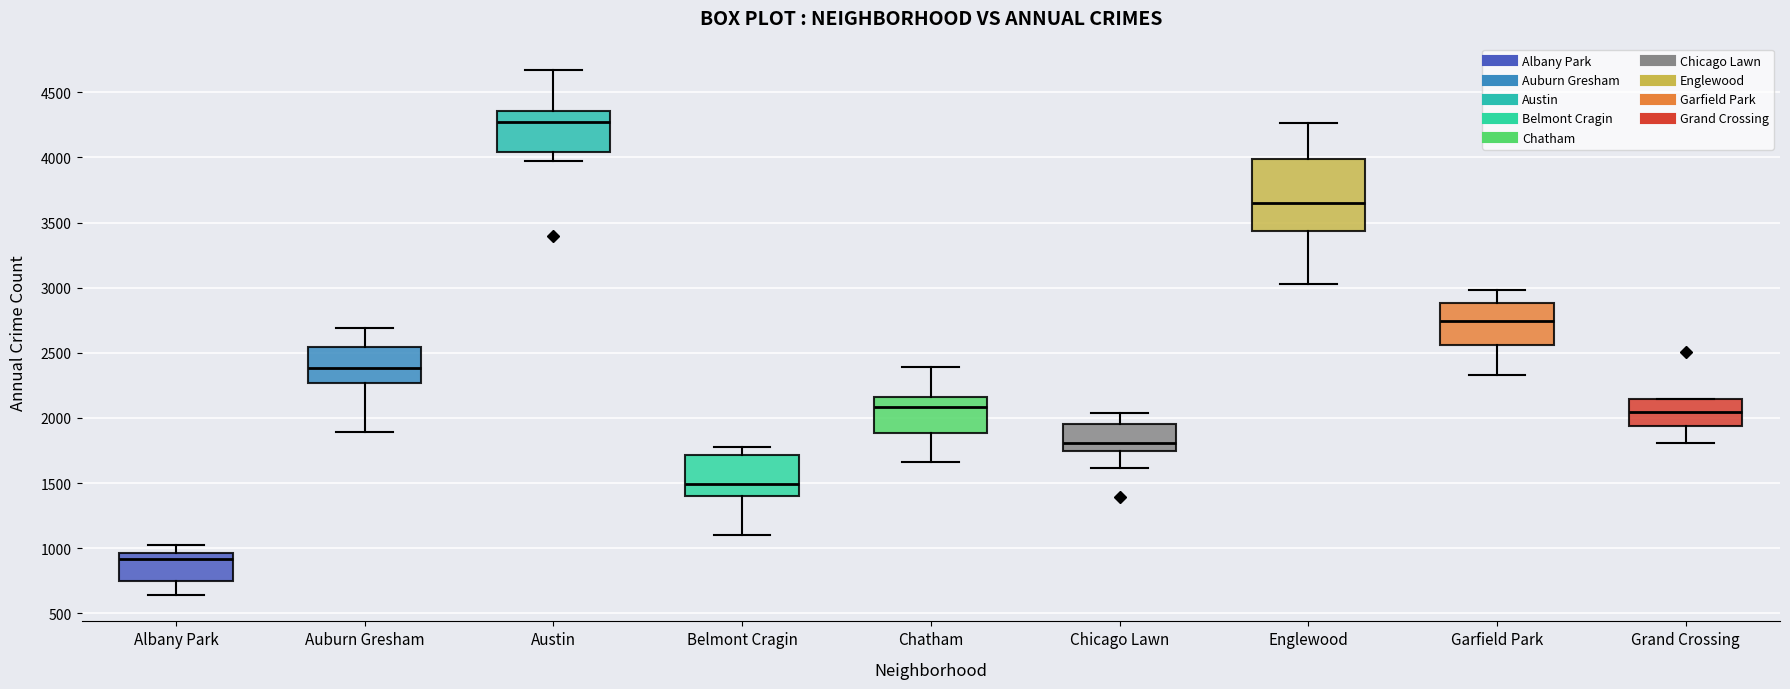

Reading left to right, transcribe this box plot: for each box, give where its median line is, the range the box spans, and where its two whiskers end, as read against the y-axis. The values are not printed on the chart, so give them approximately, as read against the axis.

Albany Park: median 900, box 750 to 950, whiskers 650 to 1000
Auburn Gresham: median 2400, box 2250 to 2550, whiskers 1900 to 2700
Austin: median 4250, box 4050 to 4350, whiskers 3950 to 4650
Belmont Cragin: median 1500, box 1400 to 1700, whiskers 1100 to 1750
Chatham: median 2100, box 1900 to 2150, whiskers 1650 to 2400
Chicago Lawn: median 1800, box 1750 to 1950, whiskers 1600 to 2050
Englewood: median 3650, box 3450 to 4000, whiskers 3050 to 4250
Garfield Park: median 2750, box 2550 to 2900, whiskers 2350 to 3000
Grand Crossing: median 2050, box 1950 to 2150, whiskers 1800 to 2150